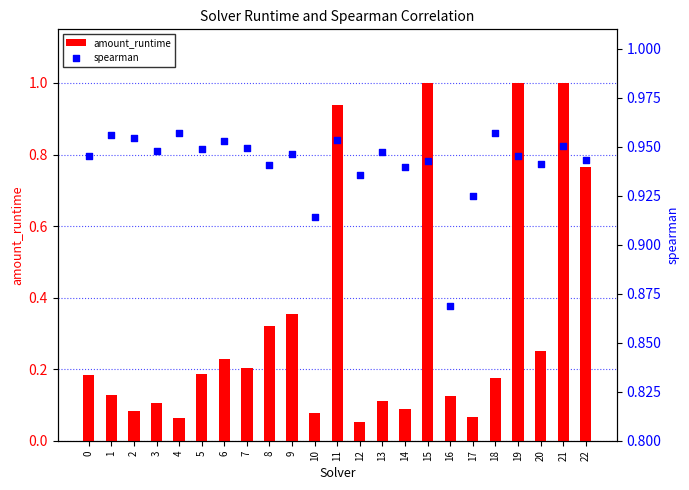

At which category is the sum across all series the highest?

21